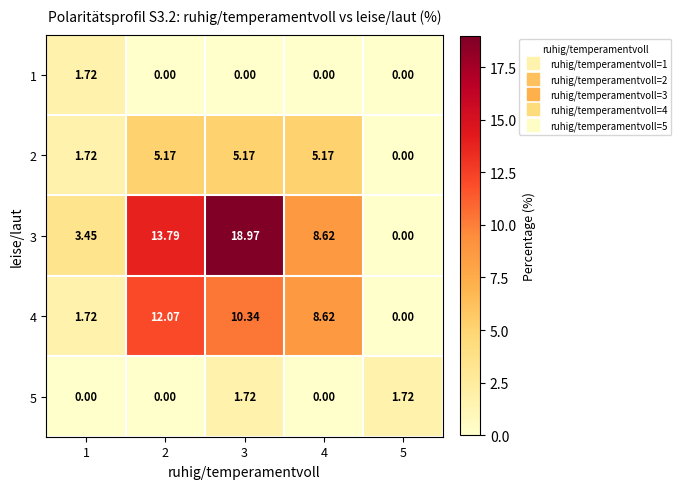

Is the value of 1 at 1 greater than the value of 2 at 3?

No